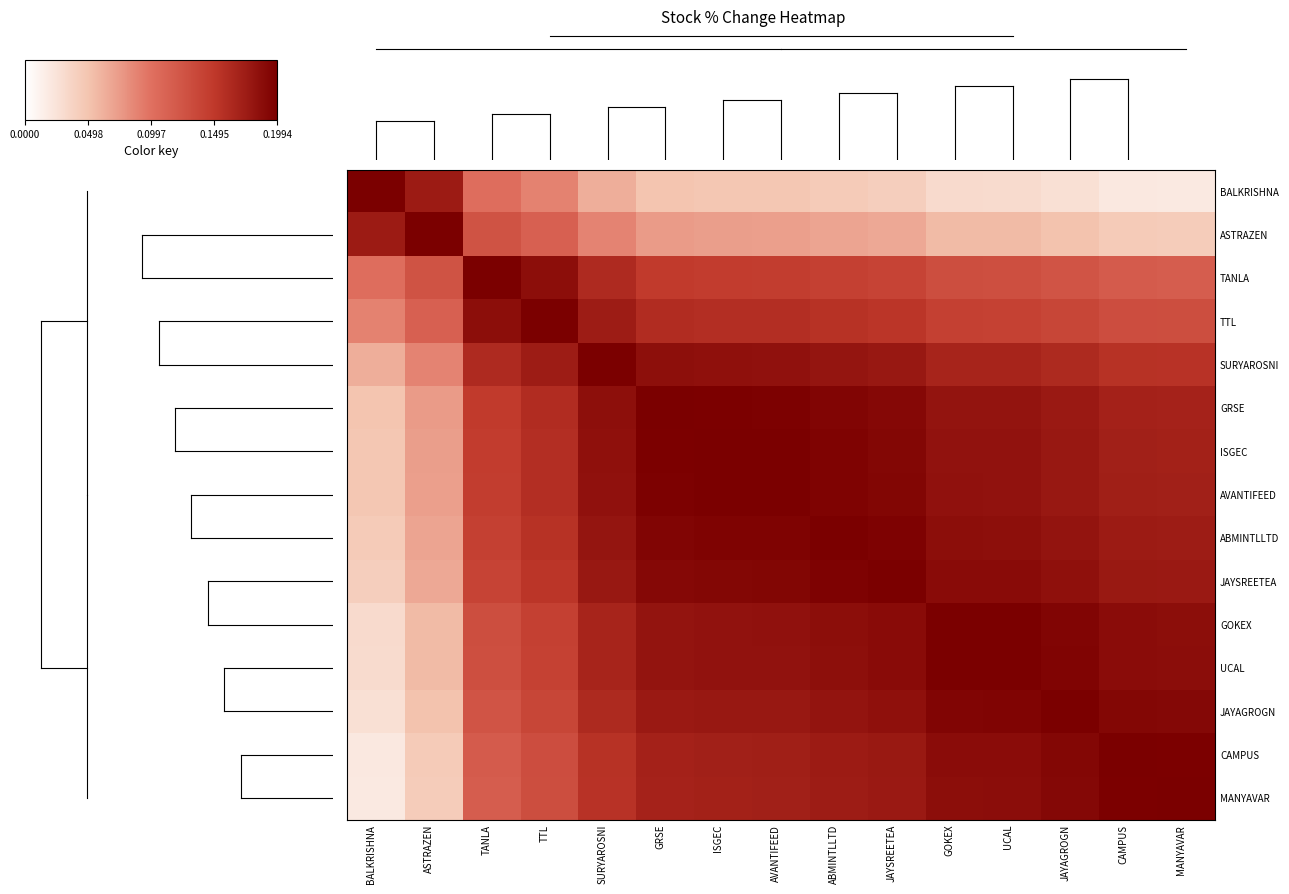

At how many categories does at least one series exceed 0?

15